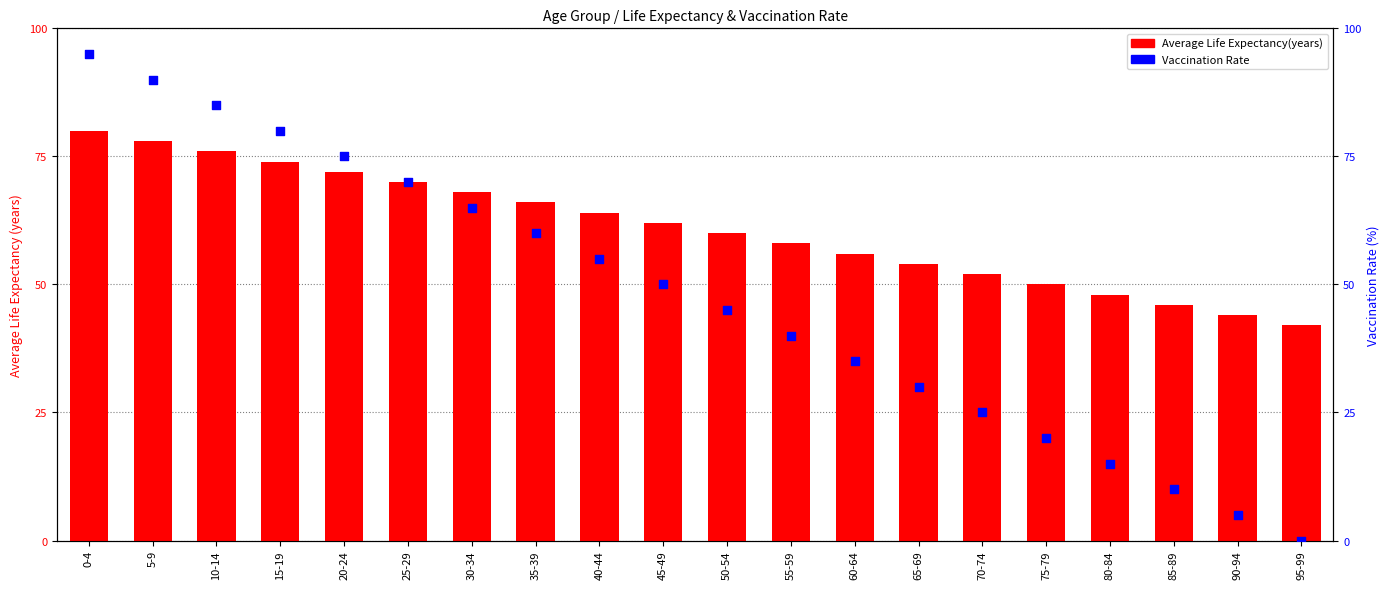

What are all the series names shown in the legend?

Average Life Expectancy(years), Vaccination Rate